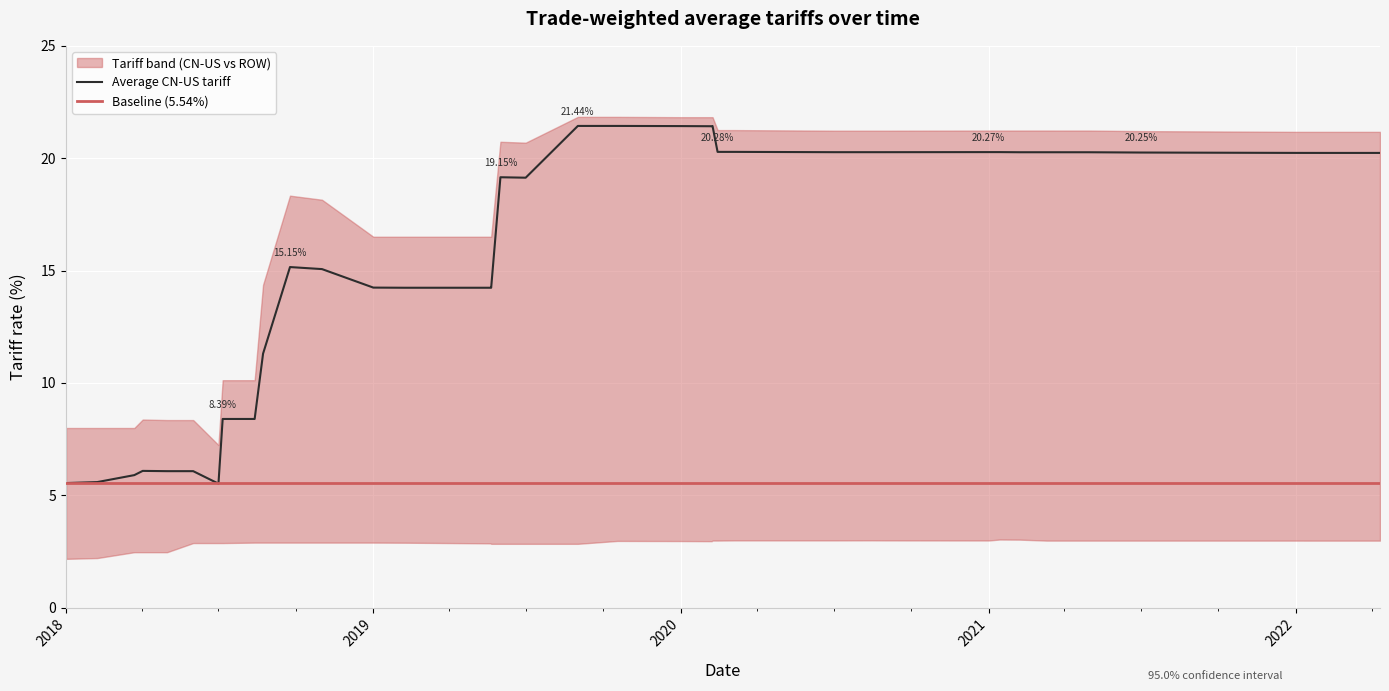

What is the greatest value displayed?

21.8